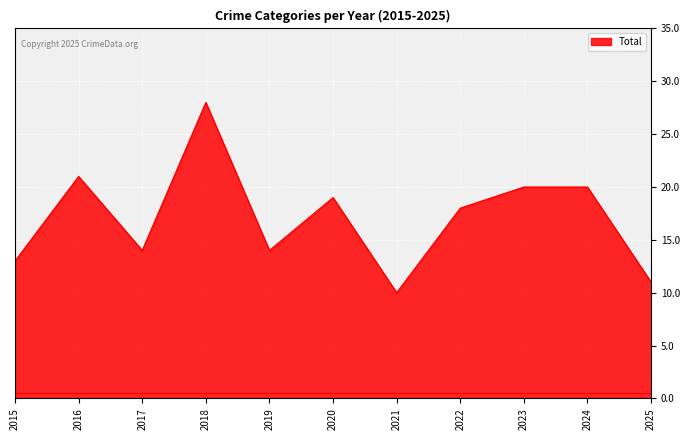

Approximately how many times larger is the value at 2015 compared to 2025?

1.2